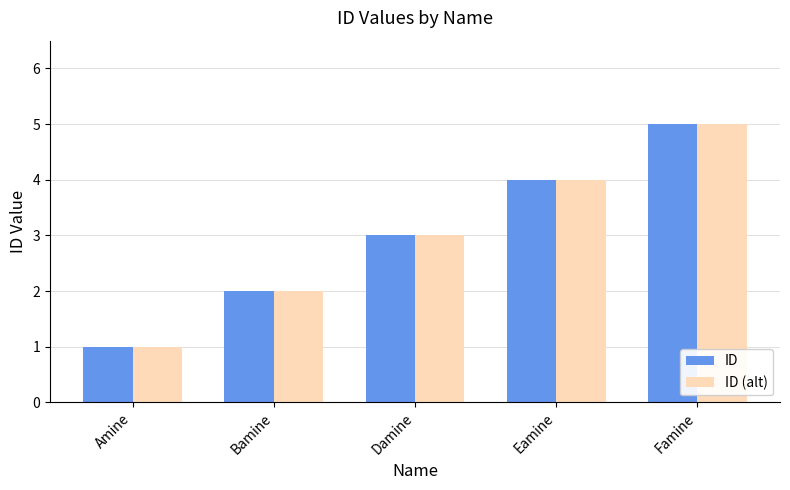

What is the value of the ID bar at the 3rd from the left?

3